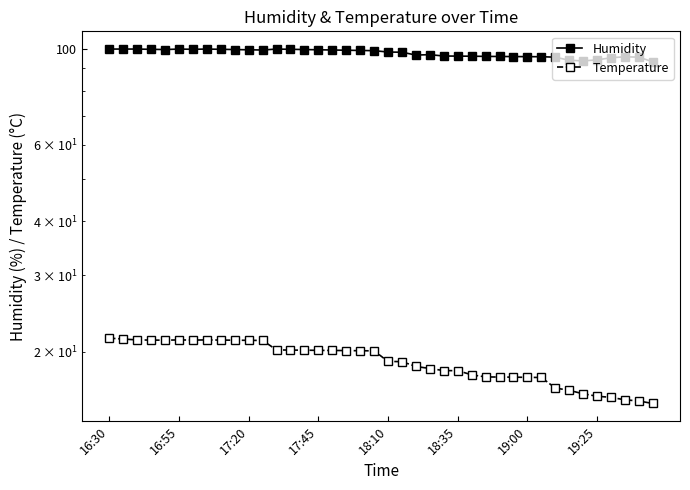

How many interior local valleys does the Temperature series have?

2